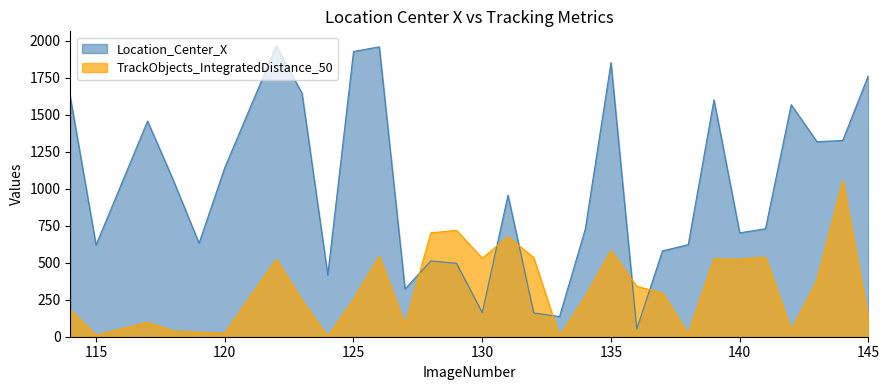

Which series has the largest total across all categories?

Location_Center_X